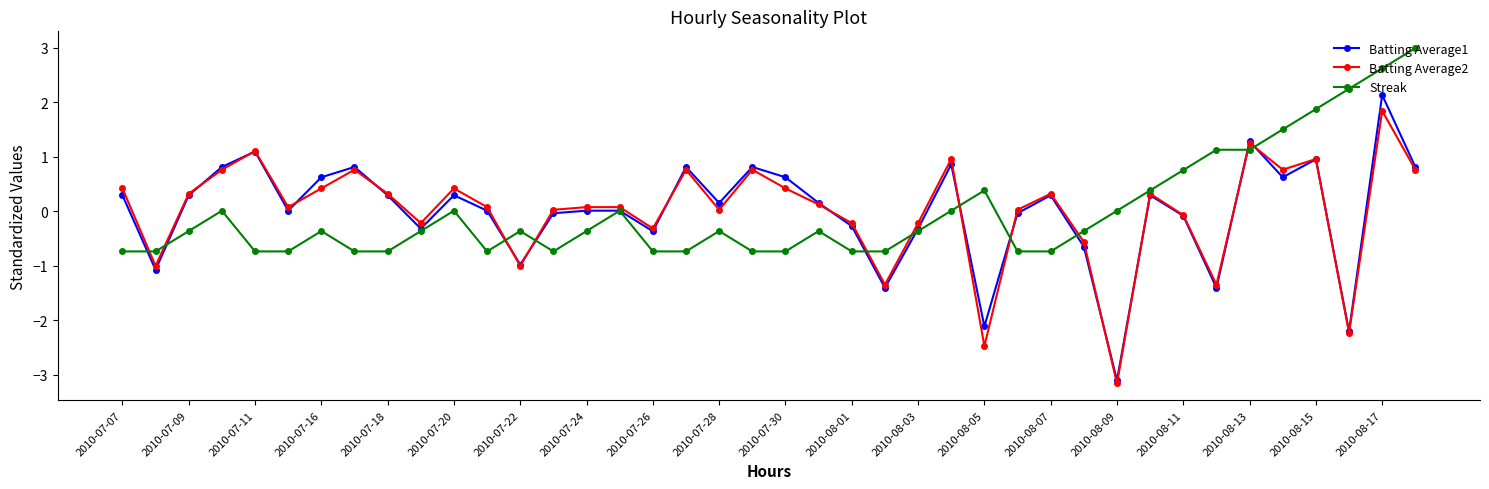

What is the smallest value displayed?

-3.2